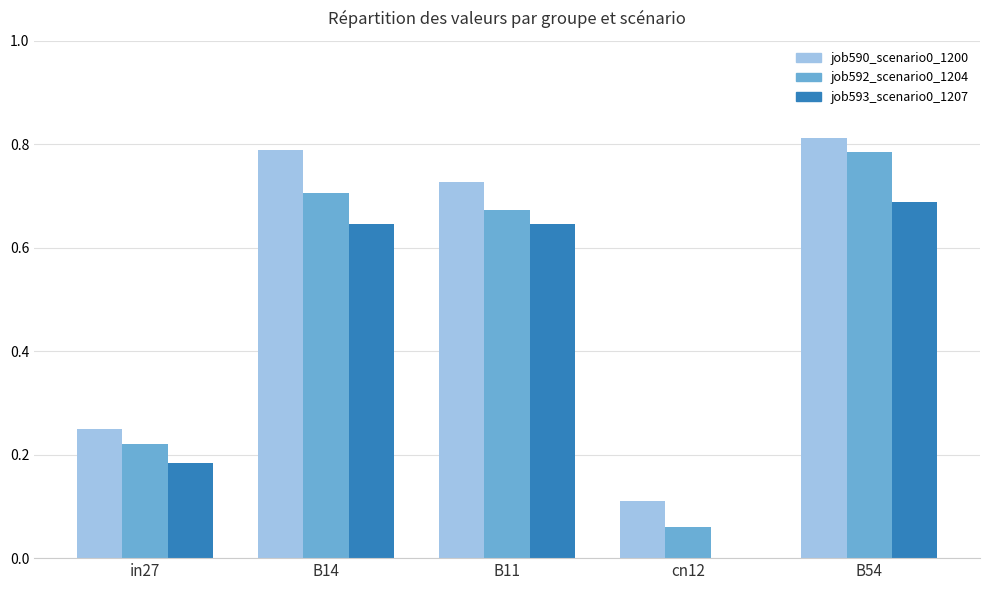

What is the sum of all job592_scenario0_1204 values?

2.4